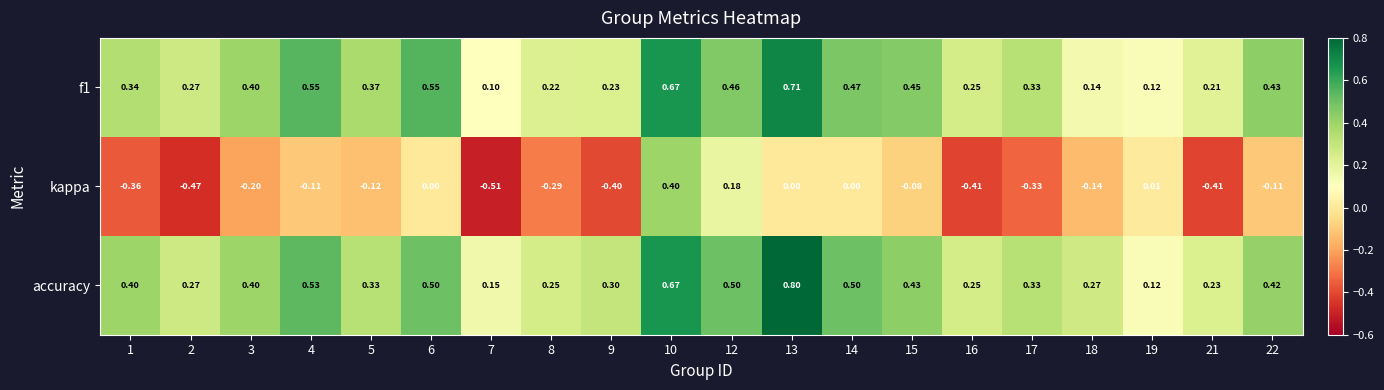

Which series has the largest total across all categories?

accuracy